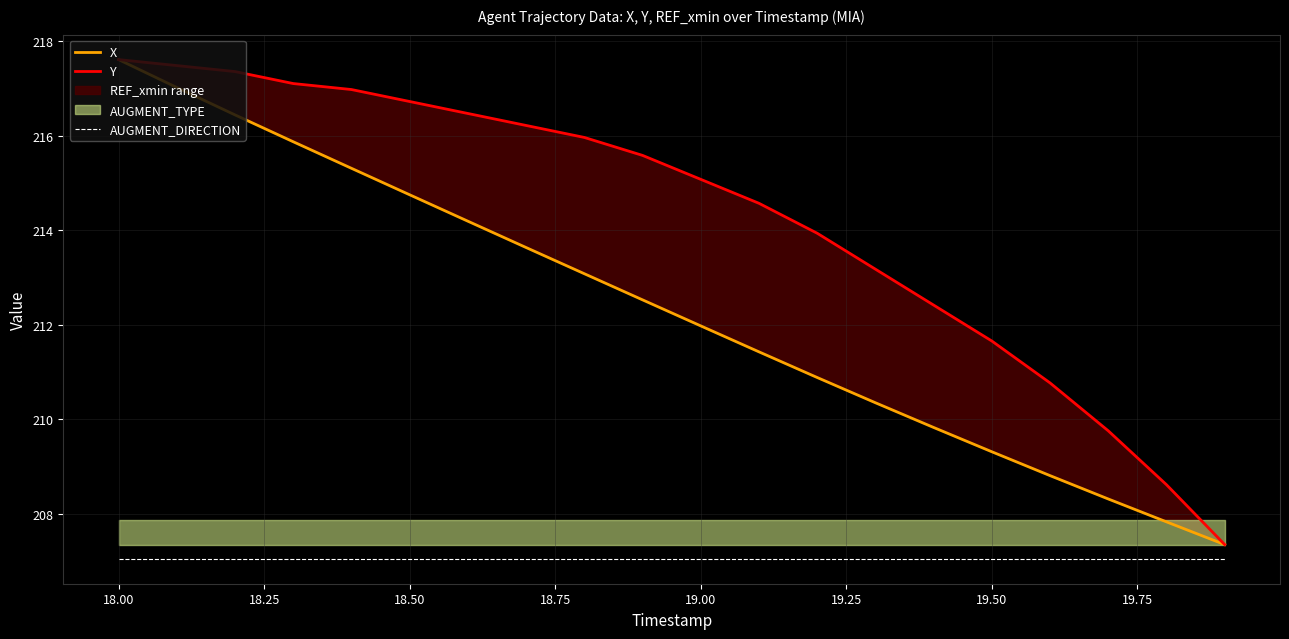

What is the average value of the Y series?

214.2